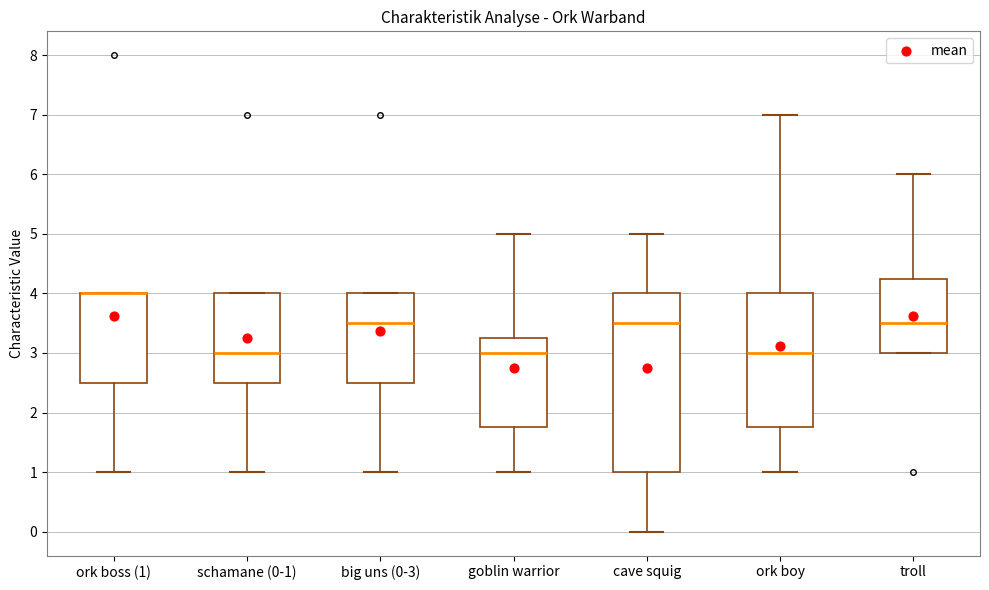

Reading left to right, transcribe this box plot: for each box, give where its median line is, the range the box spans, and where its two whiskers end, as read against the y-axis. The values are not printed on the chart, so give them approximately, as read against the axis.

ork boss (1): median 4.0 (drawn on the box's upper edge), box 2.5 to 4.0, whiskers 1.0 to 4.0
schamane (0-1): median 3.0, box 2.5 to 4.0, whiskers 1.0 to 4.0
big uns (0-3): median 3.5, box 2.5 to 4.0, whiskers 1.0 to 4.0
goblin warrior: median 3.0, box 1.8 to 3.3, whiskers 1.0 to 5.0
cave squig: median 3.5, box 1.0 to 4.0, whiskers 0.0 to 5.0
ork boy: median 3.0, box 1.8 to 4.0, whiskers 1.0 to 7.0
troll: median 3.5, box 3.0 to 4.3, whiskers 3.0 to 6.0